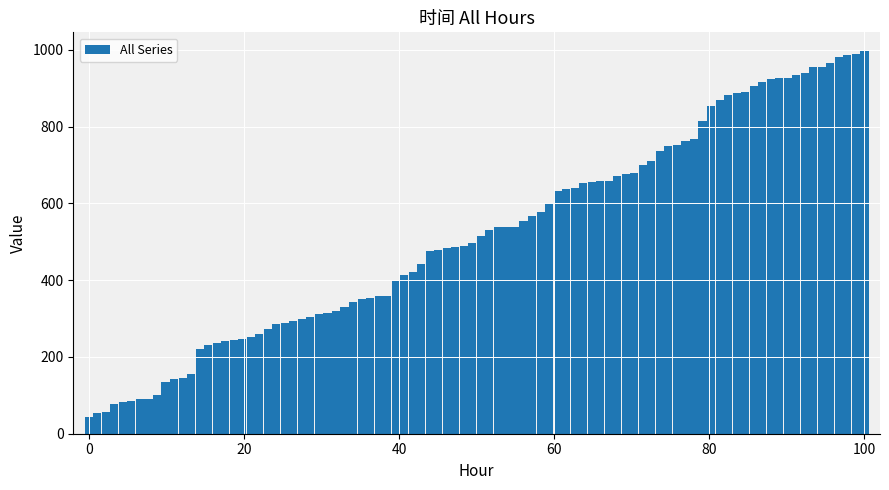

How many values are below 516?

46